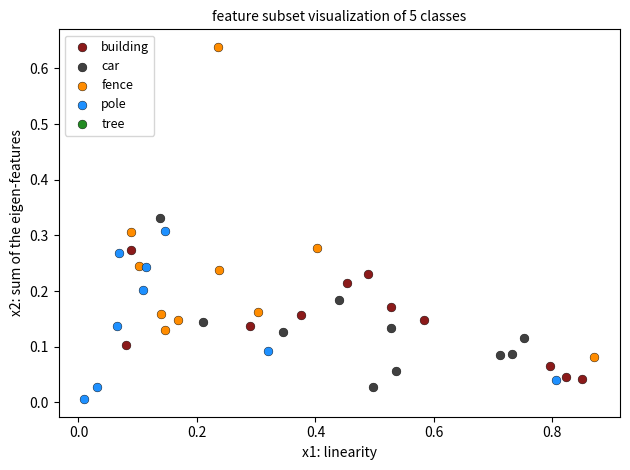

Which series reaches the minimum Y coordinate?

pole